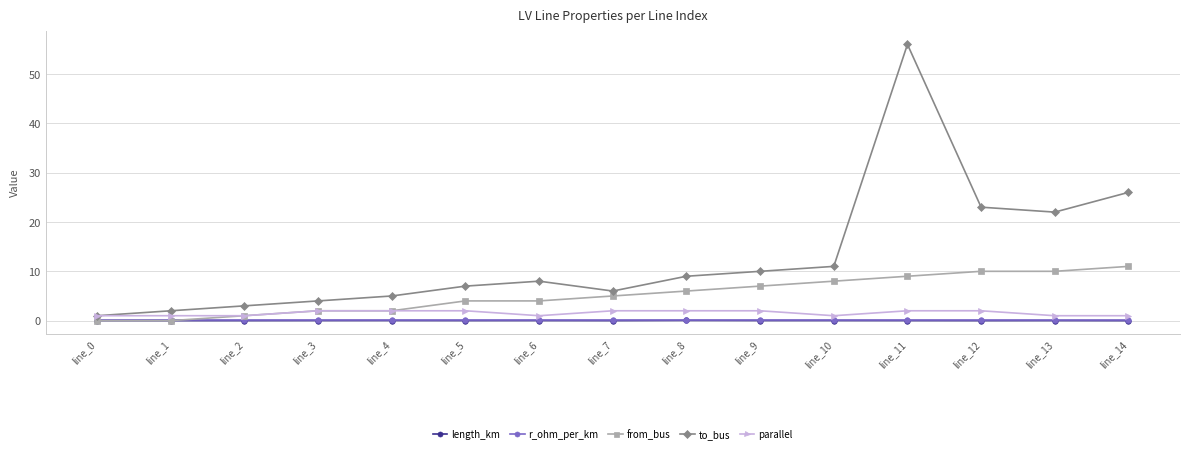

What is the sum of the to_bus values at line_12 and line_14?

49.0